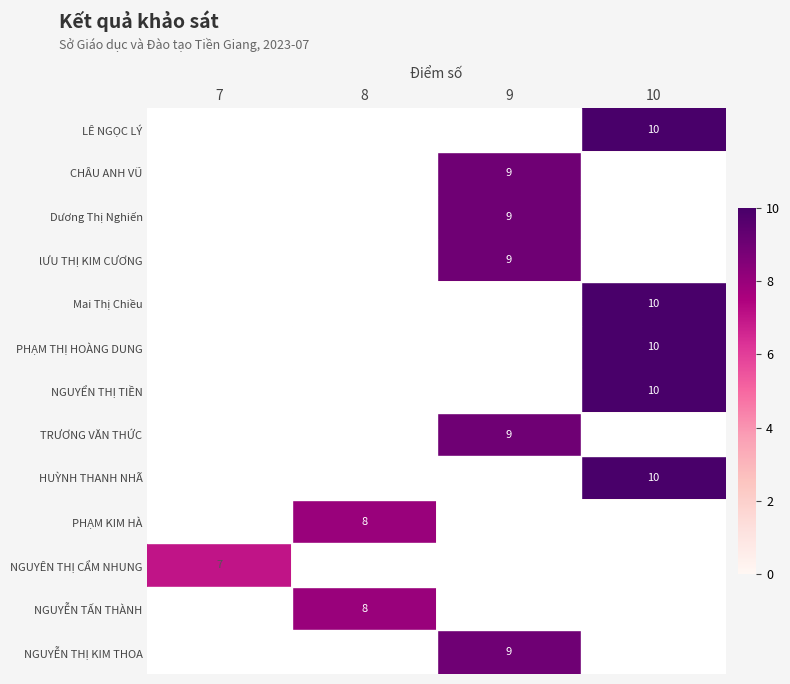

True or false: lƯU THỊ KIM CƯƠNG has a value of 6 at 9.

False